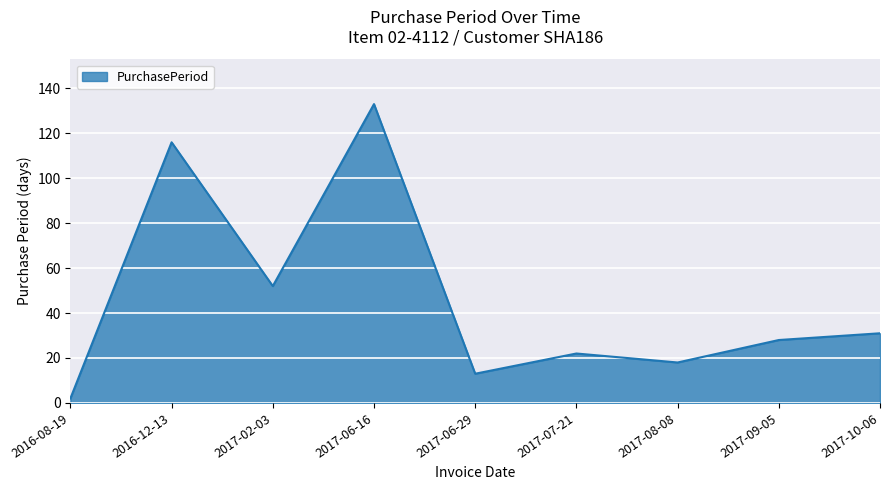

What is the sum of the values at 2016-12-13 and 2017-08-08?

134